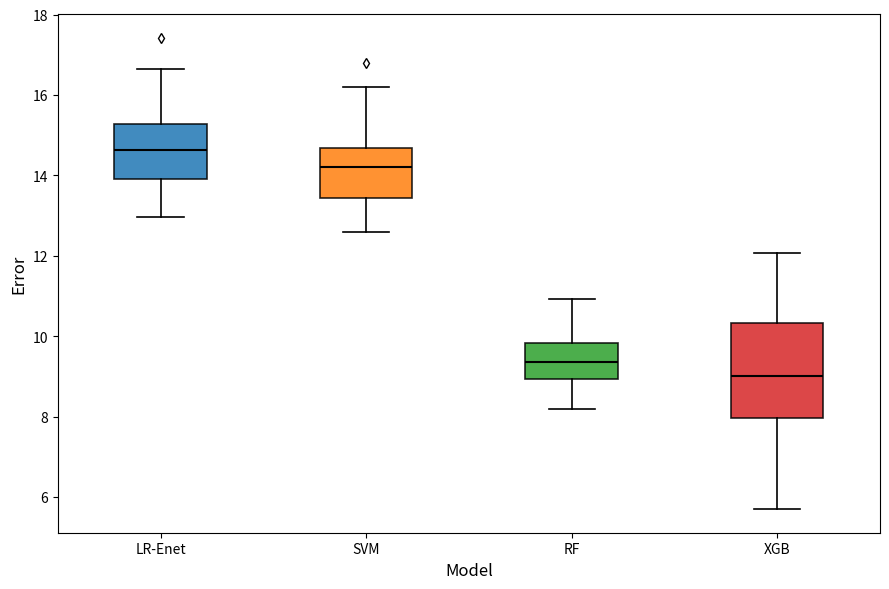

Comparing the boxes themselves (not the whiskers), which one is the tallest?

XGB